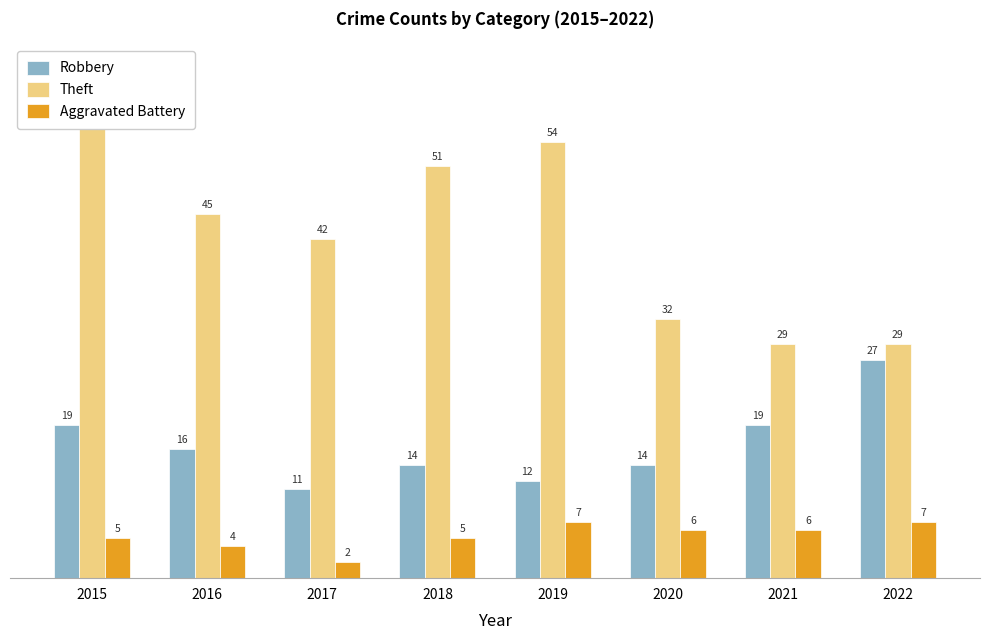

Are the bars grouped side by side (vs. stacked)?

Yes